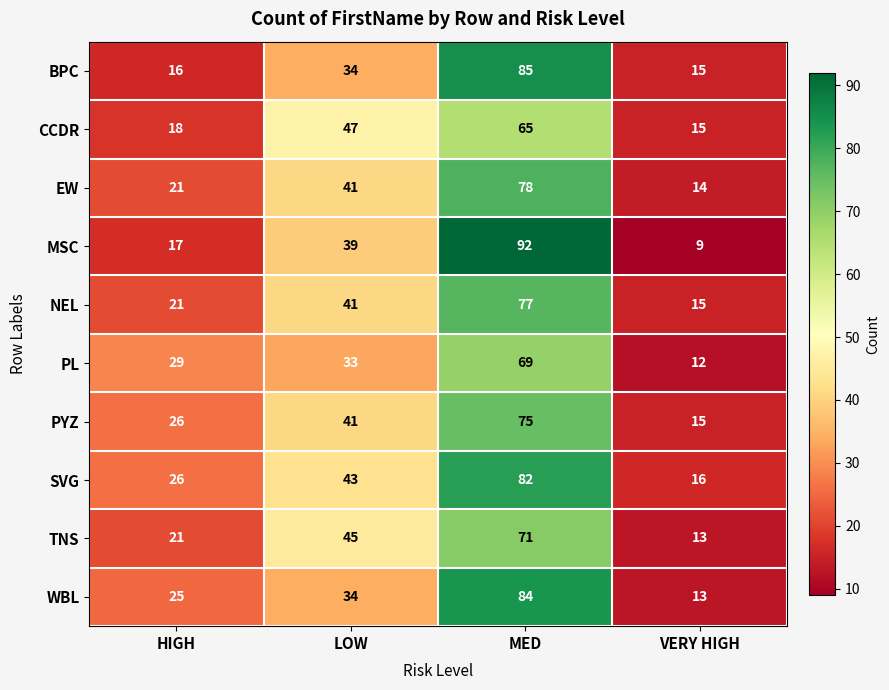

List the series in order of their peak value, highest first.

MSC, BPC, WBL, SVG, EW, NEL, PYZ, TNS, PL, CCDR